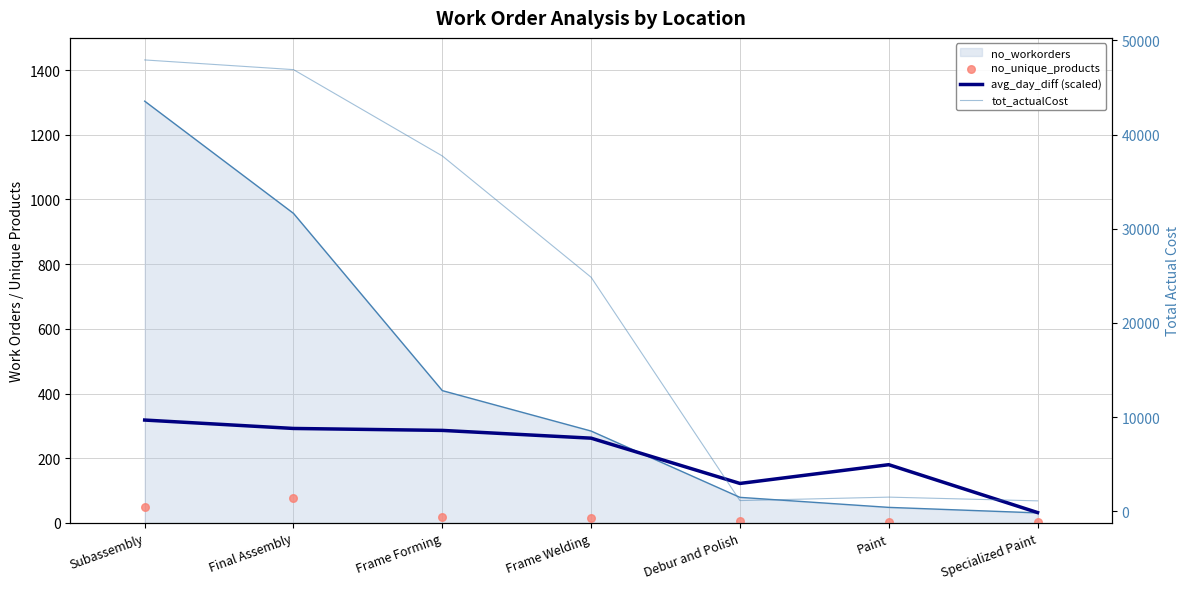

What is the total value across all series at Specialized Paint?

1151.0